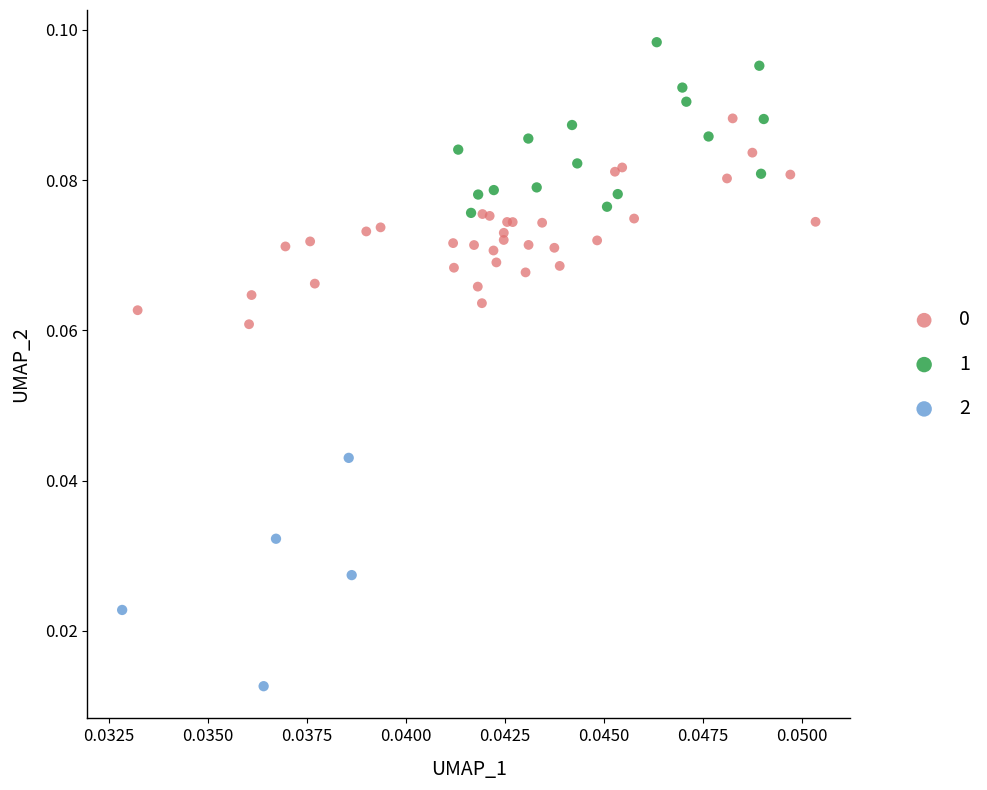

Which series has the widest spread of Y values?

2